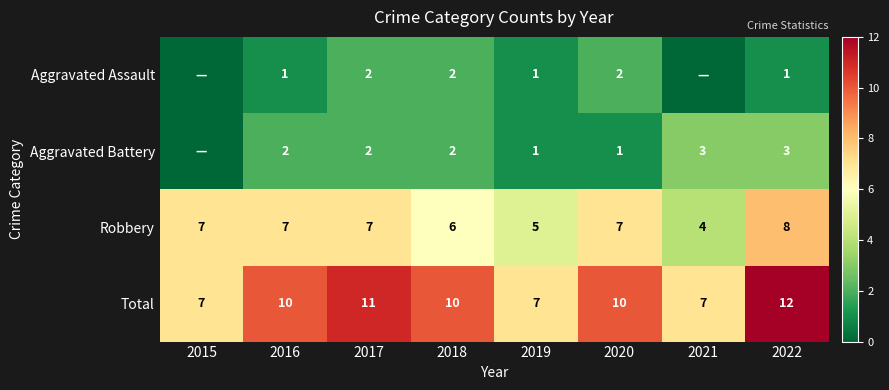

What is the total value across all series at 2020?

20